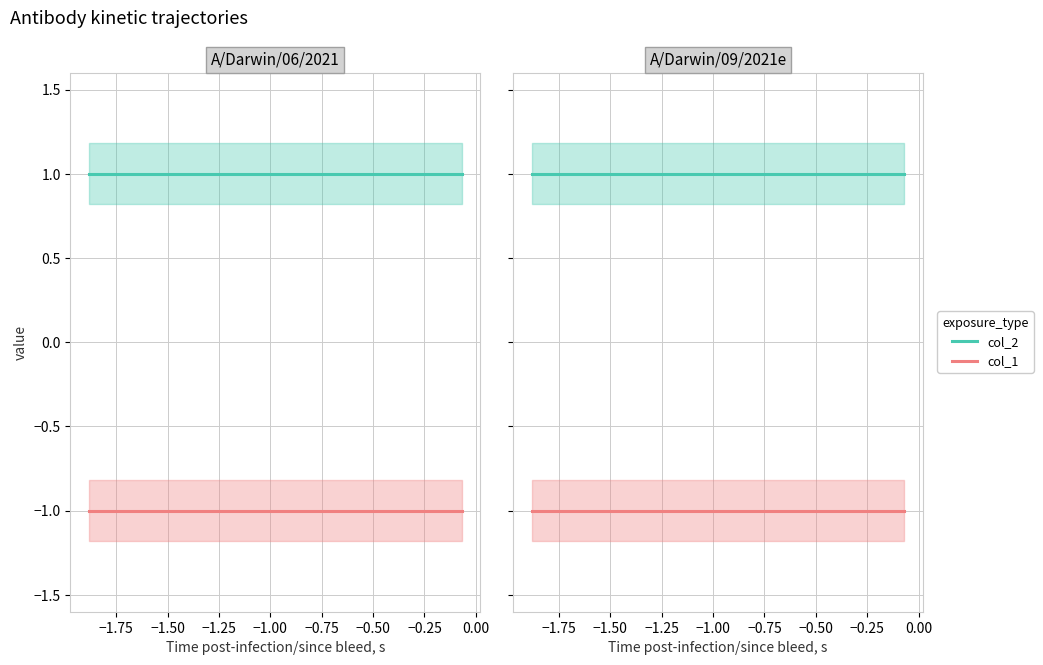

Which series has the largest total across all categories?

col_2